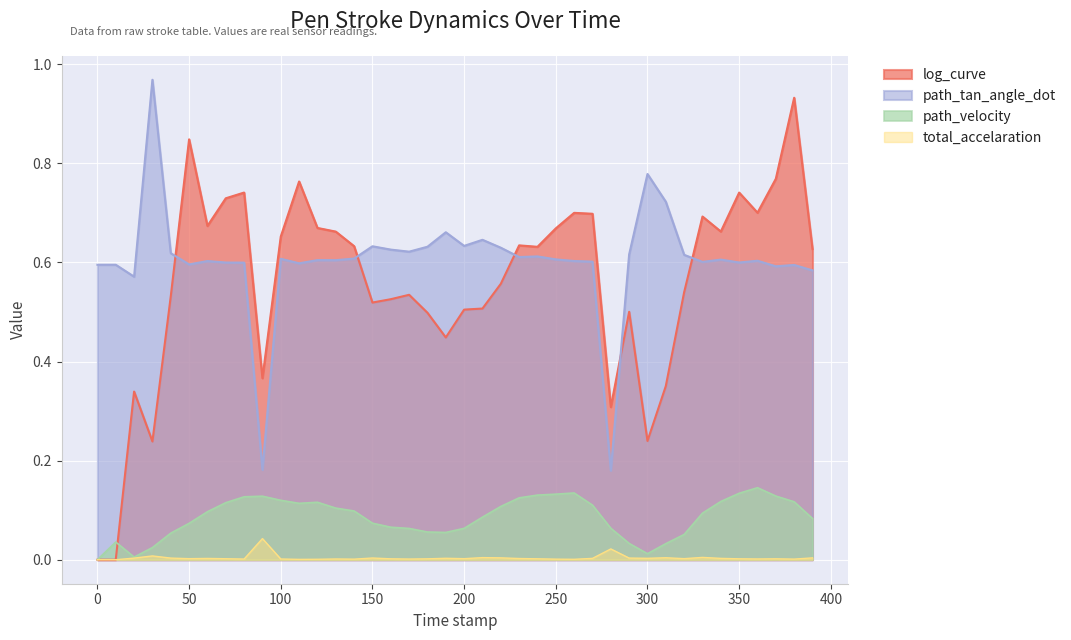

True or false: log_curve and total_accelaration intersect in this chart.

False